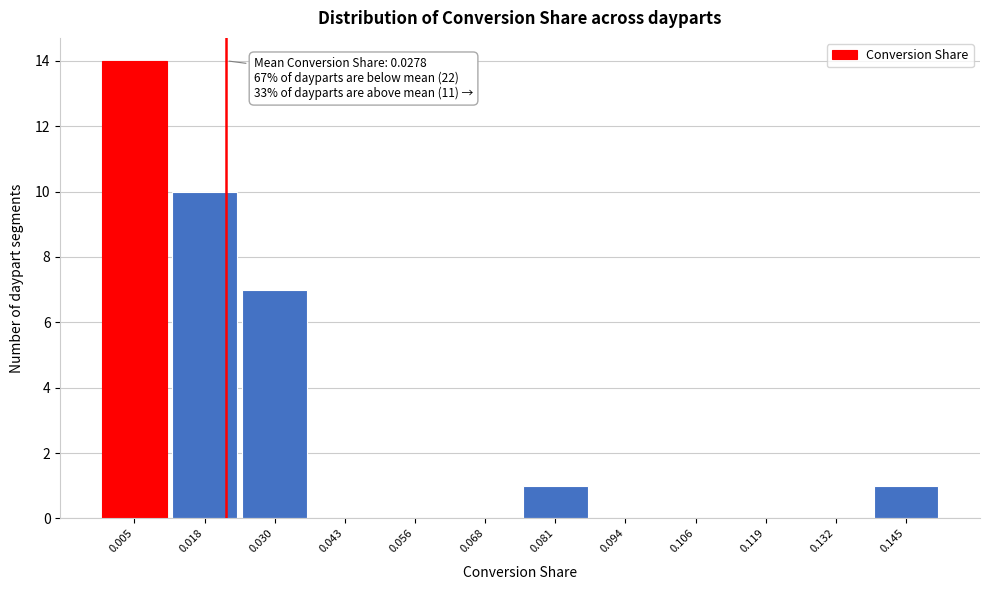

Reading left to right, list all the values displayed in this chart.

0.005=14	0.018=10	0.030=7	0.043=0	0.056=0	0.068=0	0.081=1	0.094=0	0.106=0	0.119=0	0.132=0	0.145=1